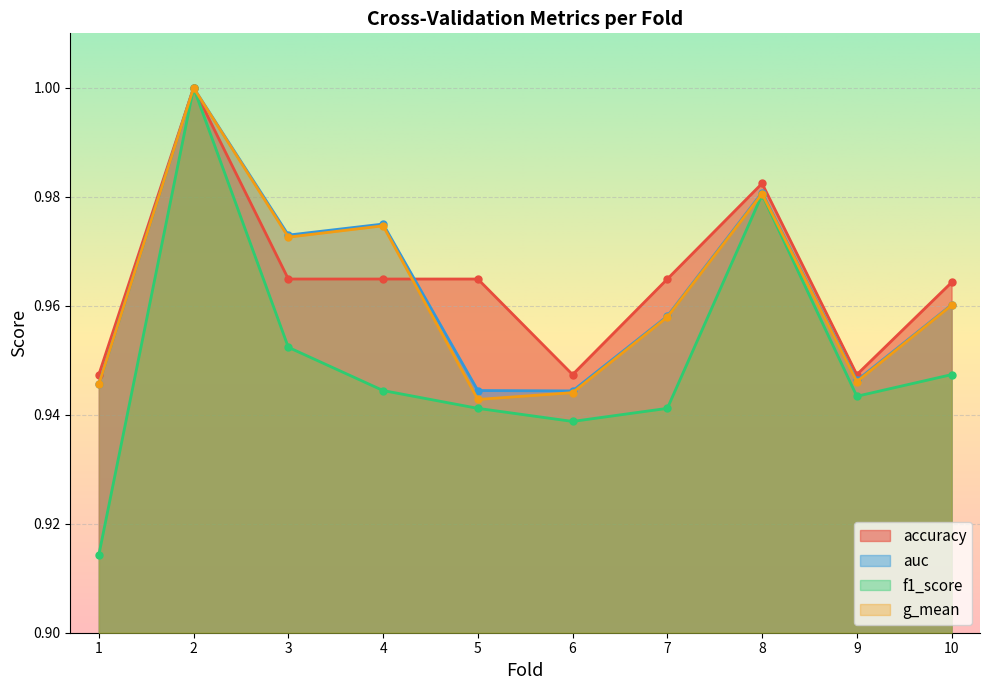

What are all the series names shown in the legend?

accuracy, auc, f1_score, g_mean